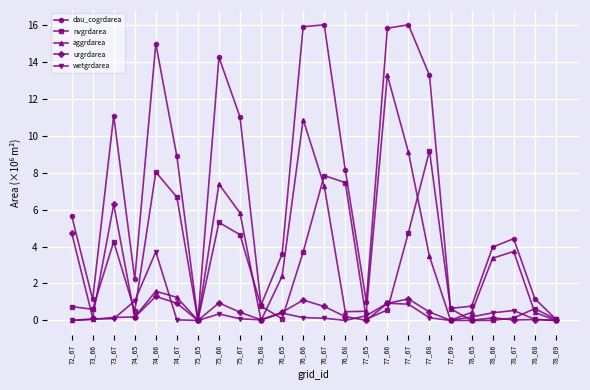

What is the sum of all aggrdarea values?

71.8